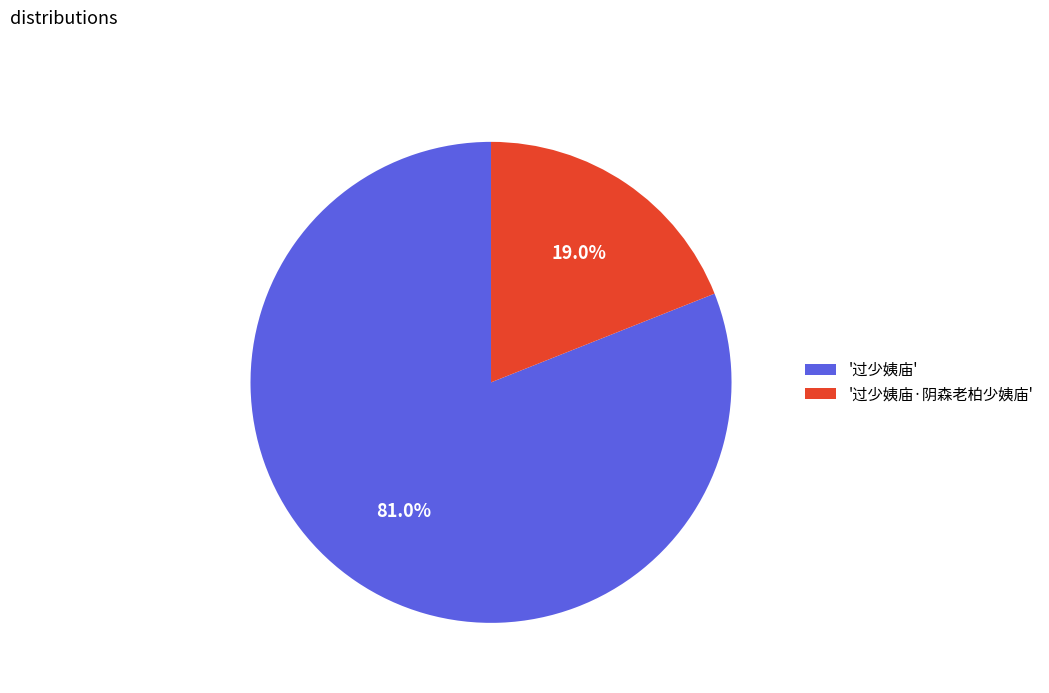

Between '过少姨庙·阴森老柏少姨庙' and '过少姨庙', which is larger?

'过少姨庙'